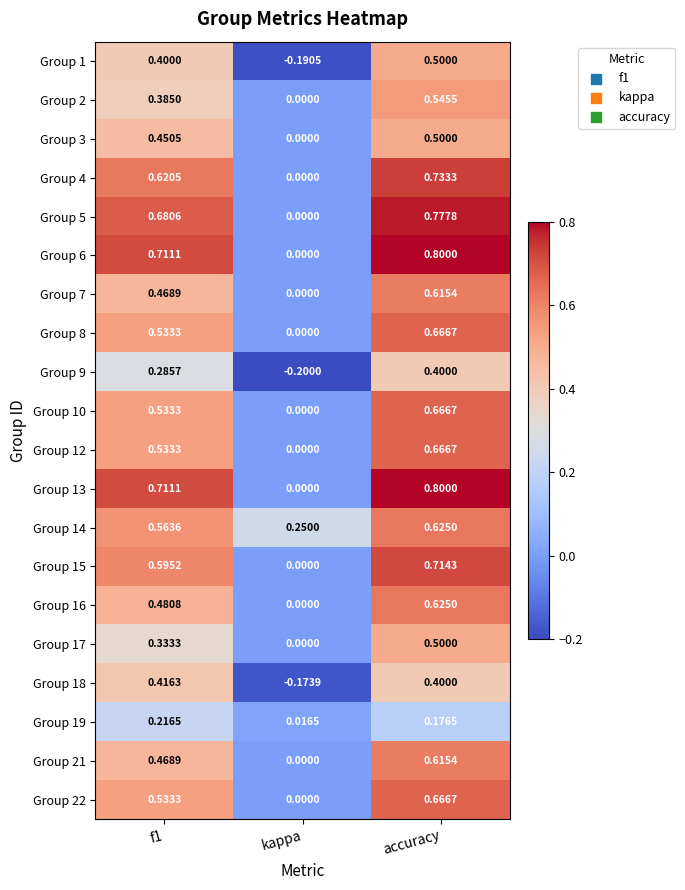

Which label corresponds to the smallest value in the chart?

kappa